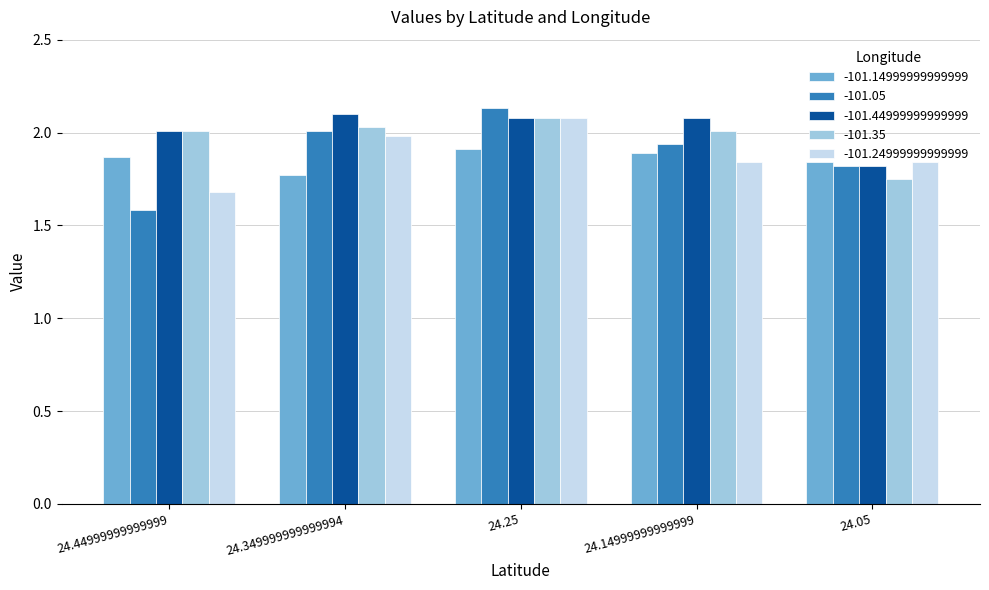

At which label does -101.35 reach its peak?

24.25